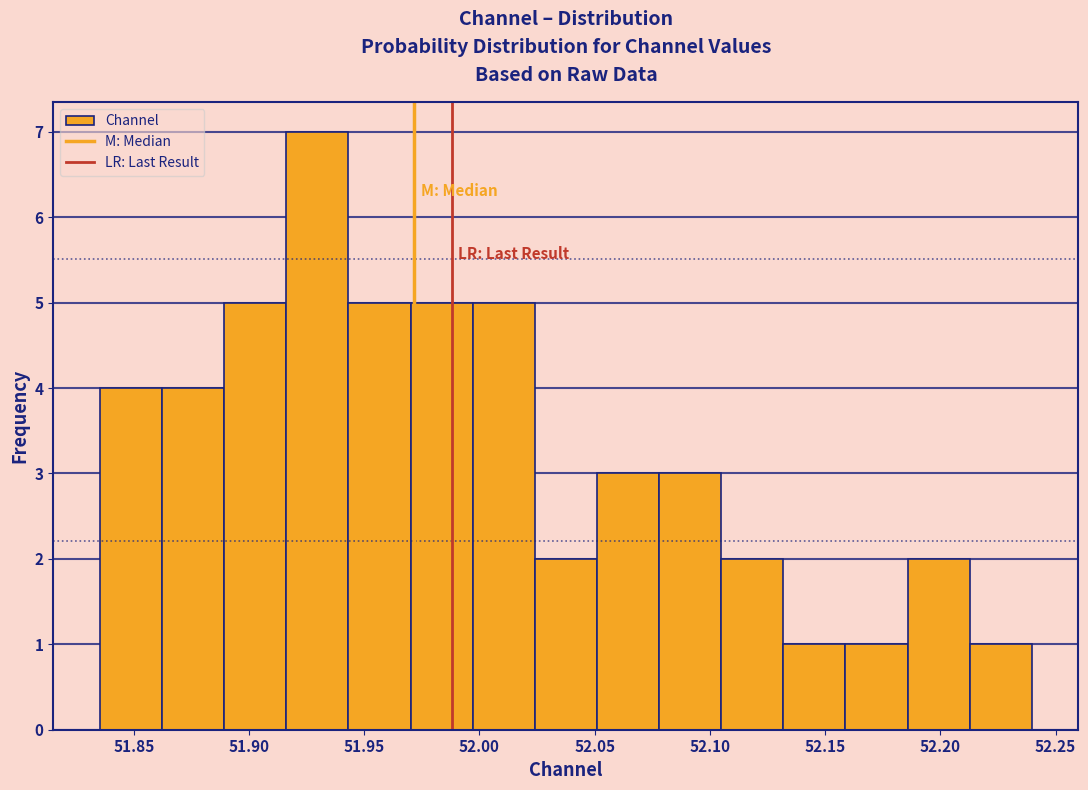

Reading left to right, list every bar in this chart as the range it spans on the x-axis followed by its height. Neither the bar edges nor the heights are printed on the chart, so give them approximately, as read against the axes.

51.835 to 51.860: 4
51.860 to 51.890: 4
51.890 to 51.915: 5
51.915 to 51.945: 7
51.945 to 51.970: 5
51.970 to 51.995: 5
51.995 to 52.025: 5
52.025 to 52.050: 2
52.050 to 52.080: 3
52.080 to 52.105: 3
52.105 to 52.130: 2
52.130 to 52.160: 1
52.160 to 52.185: 1
52.185 to 52.215: 2
52.215 to 52.240: 1